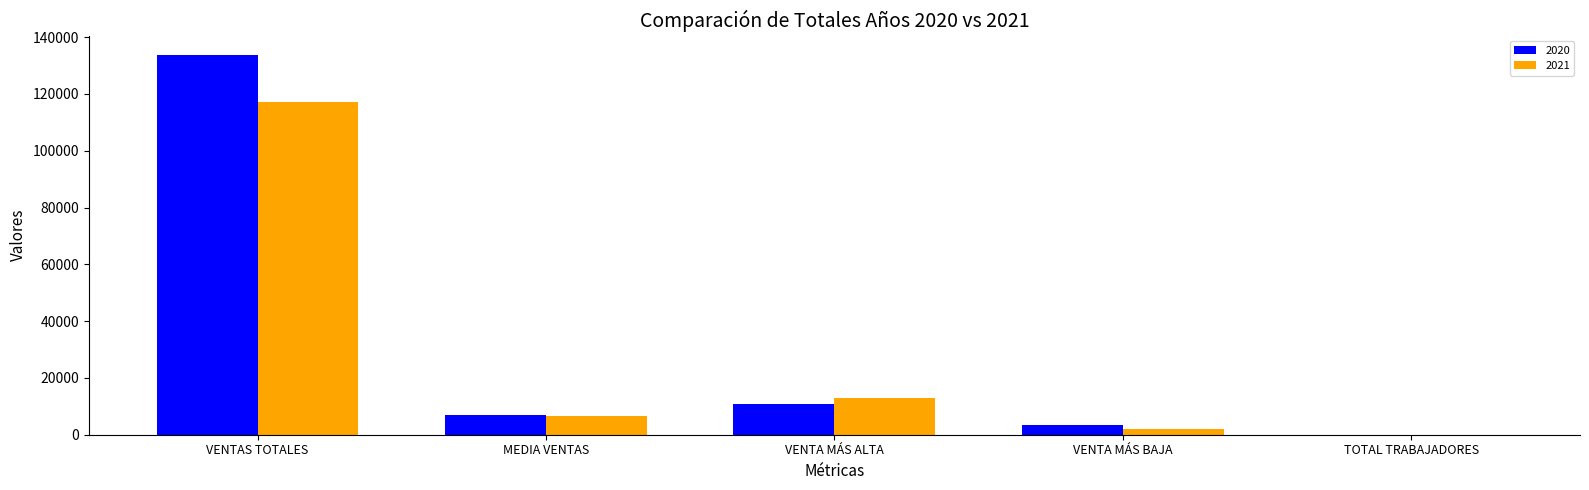

Where is 2020 nearest to the value 66944?

VENTA MÁS ALTA